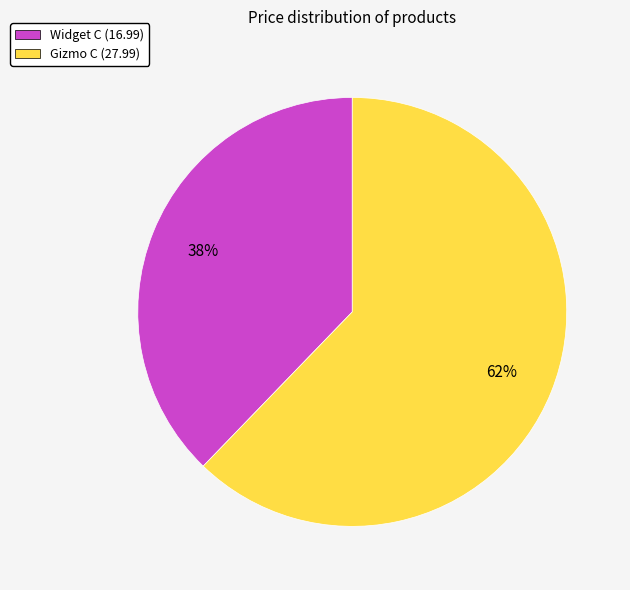

Which has a higher value, Widget C or Gizmo C?

Gizmo C